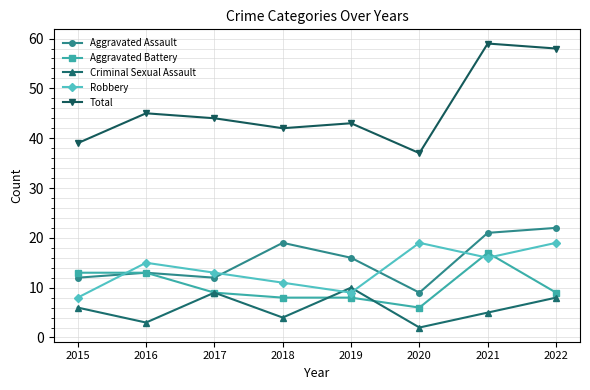

List the labels in order of Criminal Sexual Assault value, smallest first.

2020, 2016, 2018, 2021, 2015, 2022, 2017, 2019